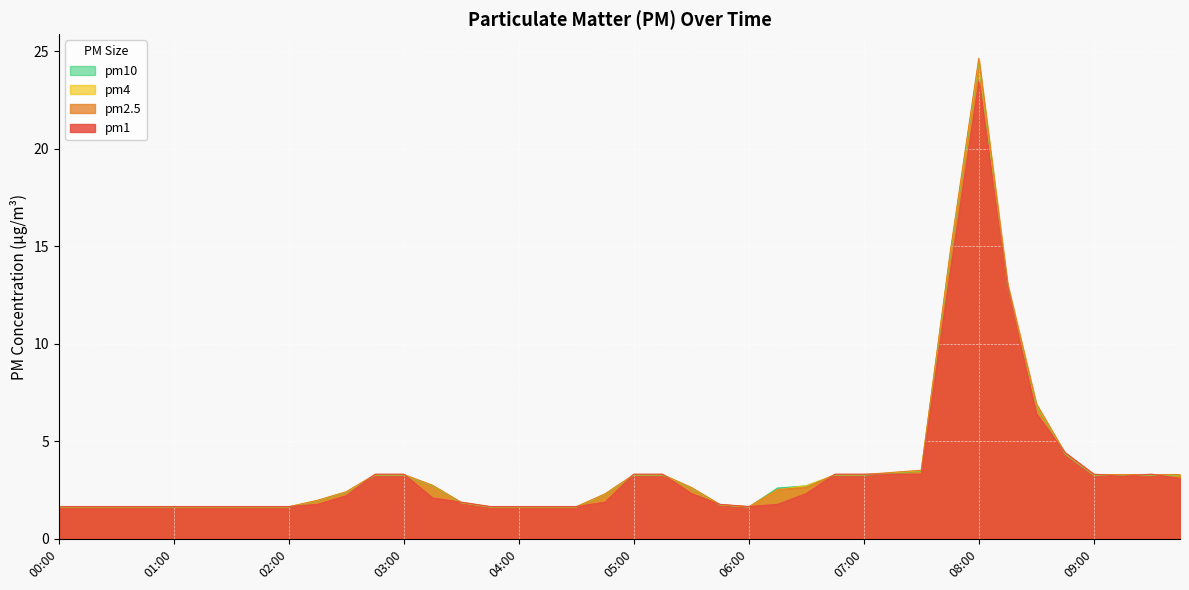

Is it true that pm10 equals 2.5 at 00:30?

False